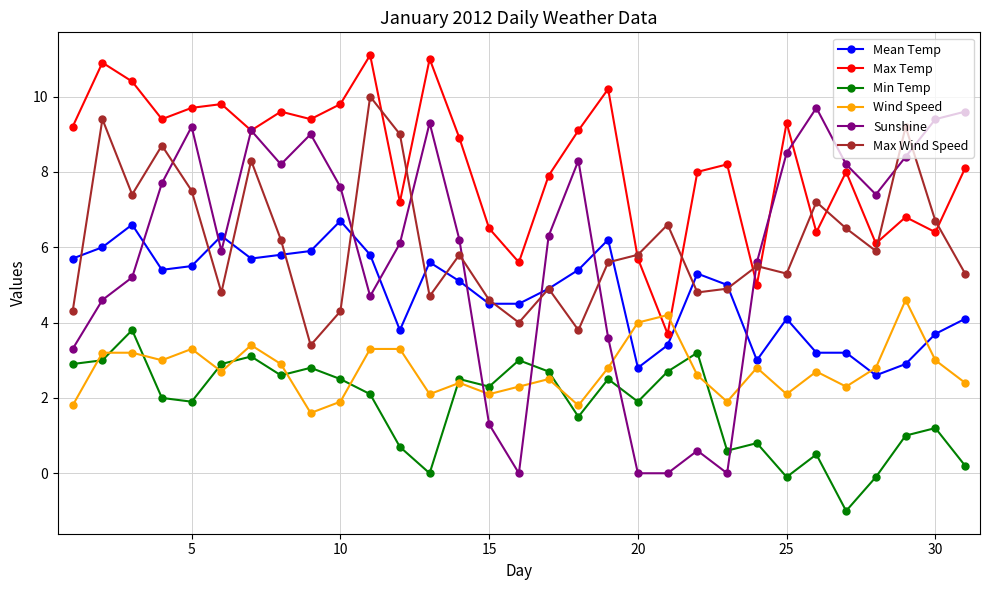

After their last crossing, which series has the higher values: Max Wind Speed or Sunshine?

Sunshine